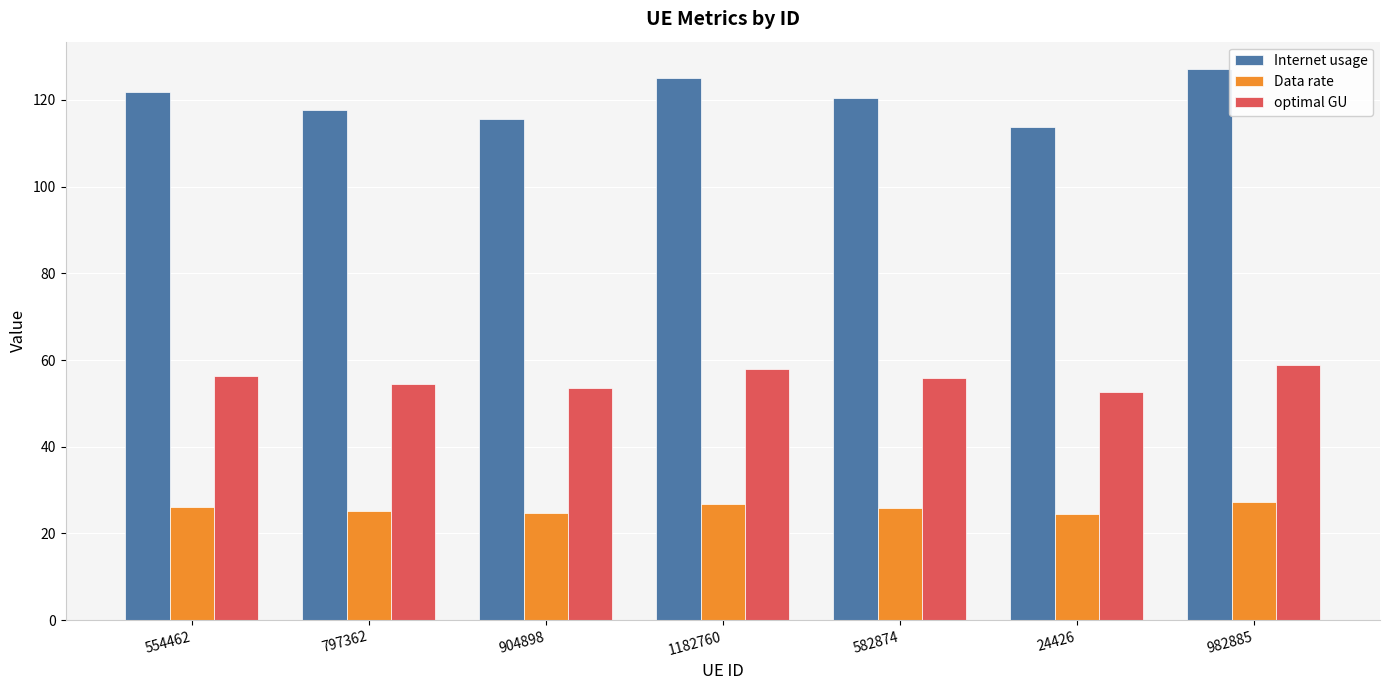

How many categories are shown in the chart?

7